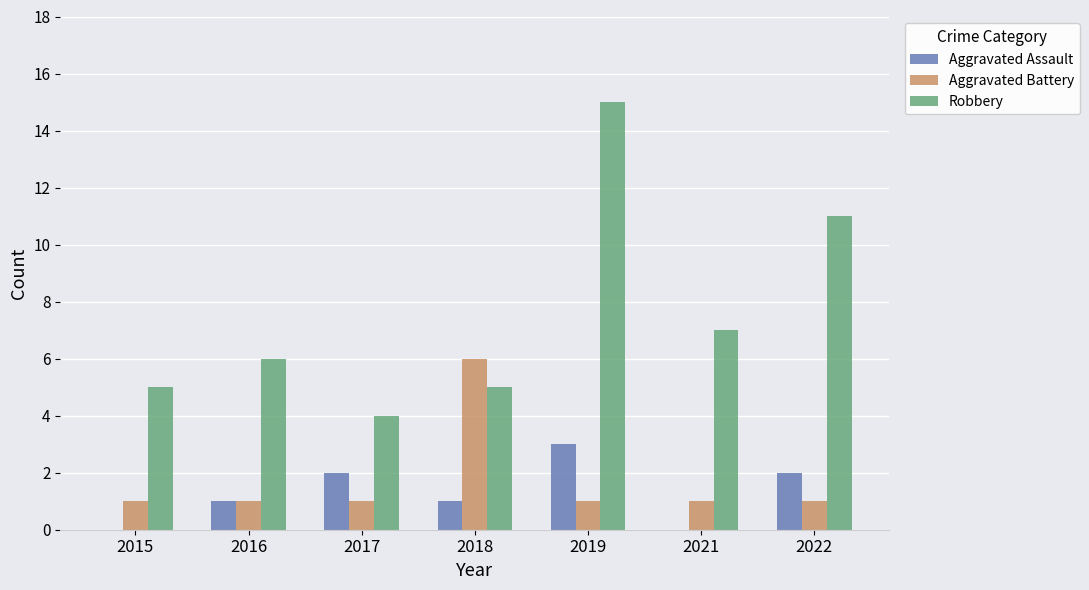

Count the Aggravated Battery values in the range 1 to 2.

6